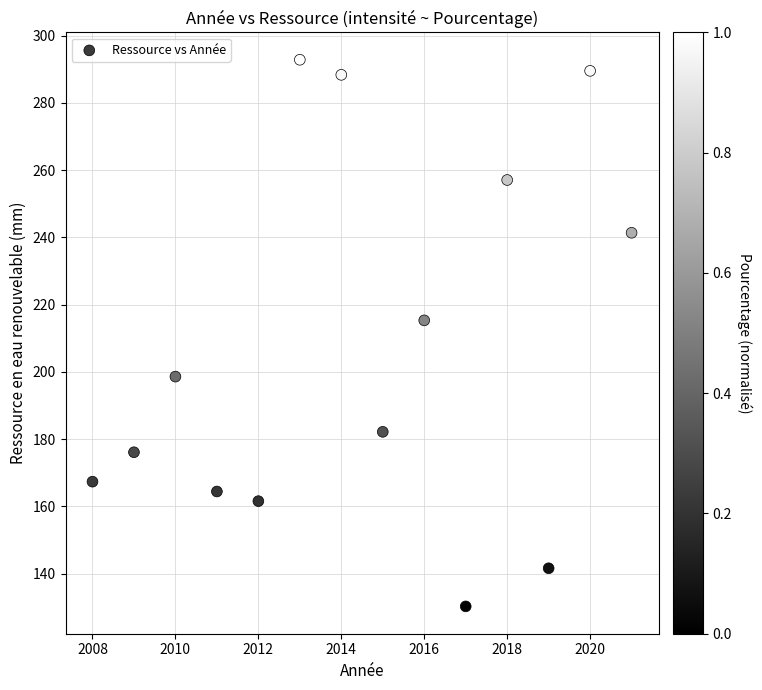

What is the range of Y values (max minus min)?

162.5